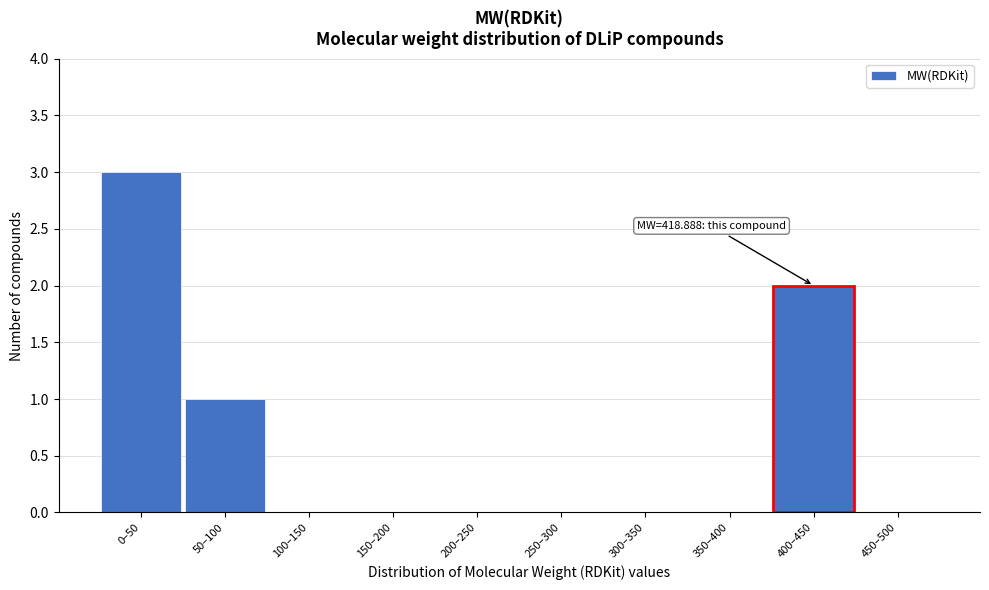

Reading right to left, transcribe all the data shown in this chart.

450–500=0	400–450=2	350–400=0	300–350=0	250–300=0	200–250=0	150–200=0	100–150=0	50–100=1	0–50=3